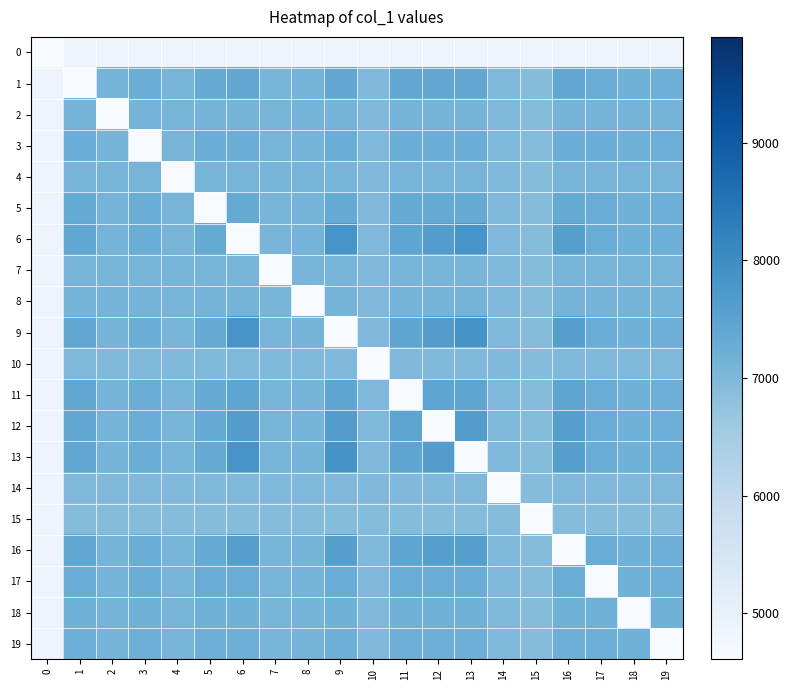

Reading left to right, list all the values displayed in this chart.

0: 0=4608	1=4869	2=4869	3=4869	4=4869	5=4869	6=4869	7=4869	8=4869	9=4869	10=4869	11=4869	12=4869	13=4869	14=4869	15=4869	16=4869	17=4869	18=4869	19=4869
1: 0=4869	1=4608	2=7121	3=7270	4=7106	5=7355	6=7414	7=7079	8=7125	9=7414	10=6985	11=7414	12=7414	13=7414	14=7004	15=6918	16=7414	17=7275	18=7180	19=7227
2: 0=4869	1=7121	2=4608	3=7121	4=7106	5=7121	6=7121	7=7079	8=7121	9=7121	10=6985	11=7121	12=7121	13=7121	14=7004	15=6918	16=7121	17=7121	18=7121	19=7121
3: 0=4869	1=7270	2=7121	3=4608	4=7106	5=7270	6=7270	7=7079	8=7125	9=7270	10=6985	11=7270	12=7270	13=7270	14=7004	15=6918	16=7270	17=7270	18=7180	19=7227
4: 0=4869	1=7106	2=7106	3=7106	4=4608	5=7106	6=7106	7=7079	8=7106	9=7106	10=6985	11=7106	12=7106	13=7106	14=7004	15=6918	16=7106	17=7106	18=7106	19=7106
5: 0=4869	1=7355	2=7121	3=7270	4=7106	5=4608	6=7355	7=7079	8=7125	9=7355	10=6985	11=7355	12=7355	13=7355	14=7004	15=6918	16=7355	17=7275	18=7180	19=7227
6: 0=4869	1=7414	2=7121	3=7270	4=7106	5=7355	6=4608	7=7079	8=7125	9=7816	10=6985	11=7458	12=7632	13=7816	14=7004	15=6918	16=7600	17=7275	18=7180	19=7227
7: 0=4869	1=7079	2=7079	3=7079	4=7079	5=7079	6=7079	7=4608	8=7079	9=7079	10=6985	11=7079	12=7079	13=7079	14=7004	15=6918	16=7079	17=7079	18=7079	19=7079
8: 0=4869	1=7125	2=7121	3=7125	4=7106	5=7125	6=7125	7=7079	8=4608	9=7125	10=6985	11=7125	12=7125	13=7125	14=7004	15=6918	16=7125	17=7125	18=7125	19=7125
9: 0=4869	1=7414	2=7121	3=7270	4=7106	5=7355	6=7816	7=7079	8=7125	9=4608	10=6985	11=7458	12=7632	13=7833	14=7004	15=6918	16=7600	17=7275	18=7180	19=7227
10: 0=4869	1=6985	2=6985	3=6985	4=6985	5=6985	6=6985	7=6985	8=6985	9=6985	10=4608	11=6985	12=6985	13=6985	14=6985	15=6918	16=6985	17=6985	18=6985	19=6985
11: 0=4869	1=7414	2=7121	3=7270	4=7106	5=7355	6=7458	7=7079	8=7125	9=7458	10=6985	11=4608	12=7458	13=7458	14=7004	15=6918	16=7458	17=7275	18=7180	19=7227
12: 0=4869	1=7414	2=7121	3=7270	4=7106	5=7355	6=7632	7=7079	8=7125	9=7632	10=6985	11=7458	12=4608	13=7632	14=7004	15=6918	16=7600	17=7275	18=7180	19=7227
13: 0=4869	1=7414	2=7121	3=7270	4=7106	5=7355	6=7816	7=7079	8=7125	9=7833	10=6985	11=7458	12=7632	13=4608	14=7004	15=6918	16=7600	17=7275	18=7180	19=7227
14: 0=4869	1=7004	2=7004	3=7004	4=7004	5=7004	6=7004	7=7004	8=7004	9=7004	10=6985	11=7004	12=7004	13=7004	14=4608	15=6918	16=7004	17=7004	18=7004	19=7004
15: 0=4869	1=6918	2=6918	3=6918	4=6918	5=6918	6=6918	7=6918	8=6918	9=6918	10=6918	11=6918	12=6918	13=6918	14=6918	15=4608	16=6918	17=6918	18=6918	19=6918
16: 0=4869	1=7414	2=7121	3=7270	4=7106	5=7355	6=7600	7=7079	8=7125	9=7600	10=6985	11=7458	12=7600	13=7600	14=7004	15=6918	16=4608	17=7275	18=7180	19=7227
17: 0=4869	1=7275	2=7121	3=7270	4=7106	5=7275	6=7275	7=7079	8=7125	9=7275	10=6985	11=7275	12=7275	13=7275	14=7004	15=6918	16=7275	17=4608	18=7180	19=7227
18: 0=4869	1=7180	2=7121	3=7180	4=7106	5=7180	6=7180	7=7079	8=7125	9=7180	10=6985	11=7180	12=7180	13=7180	14=7004	15=6918	16=7180	17=7180	18=4608	19=7180
19: 0=4869	1=7227	2=7121	3=7227	4=7106	5=7227	6=7227	7=7079	8=7125	9=7227	10=6985	11=7227	12=7227	13=7227	14=7004	15=6918	16=7227	17=7227	18=7180	19=4608